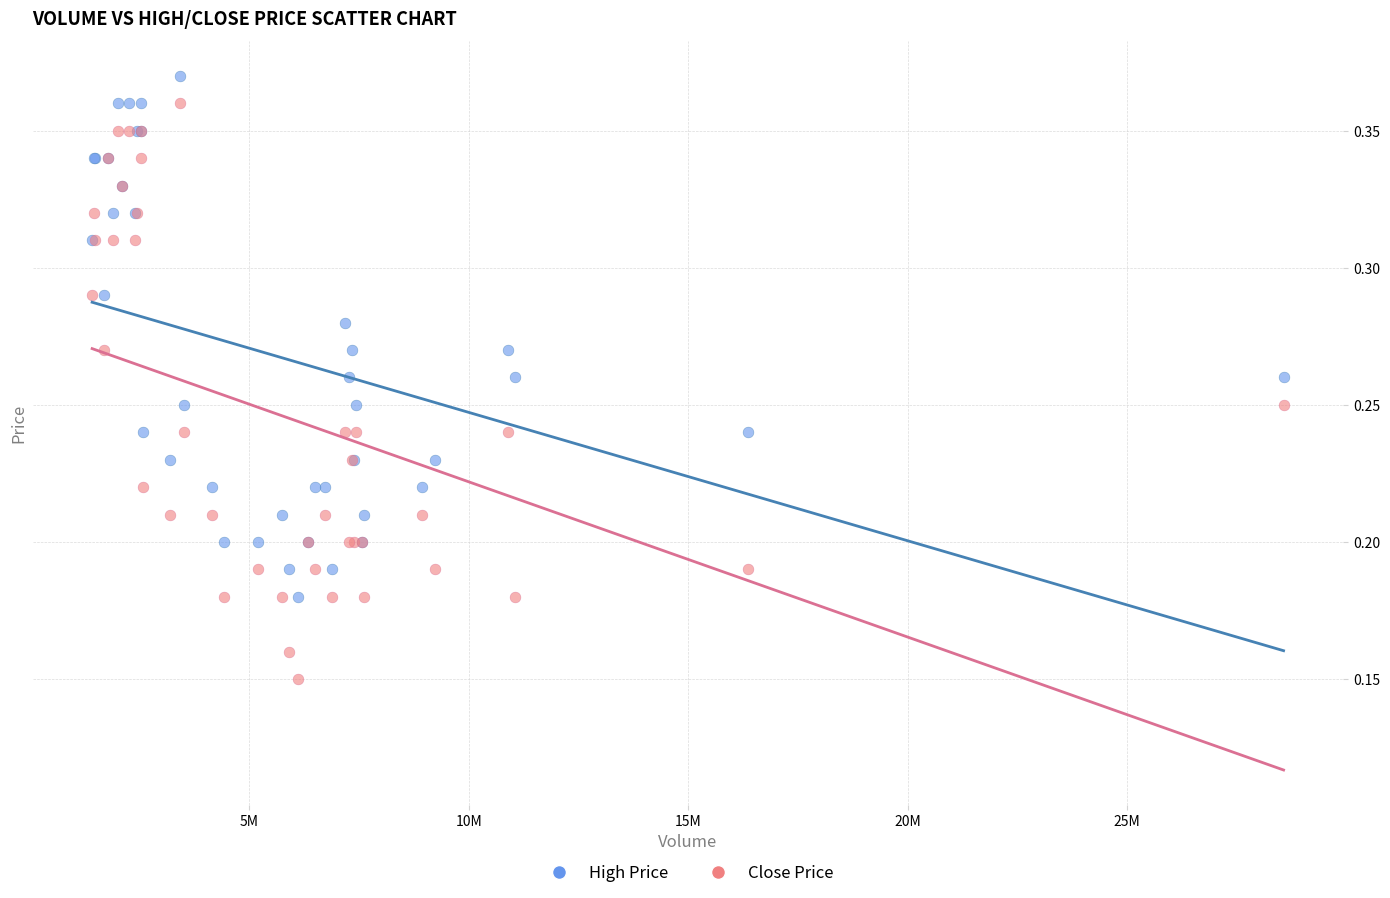

Which series has the widest spread of Y values?

Close Price